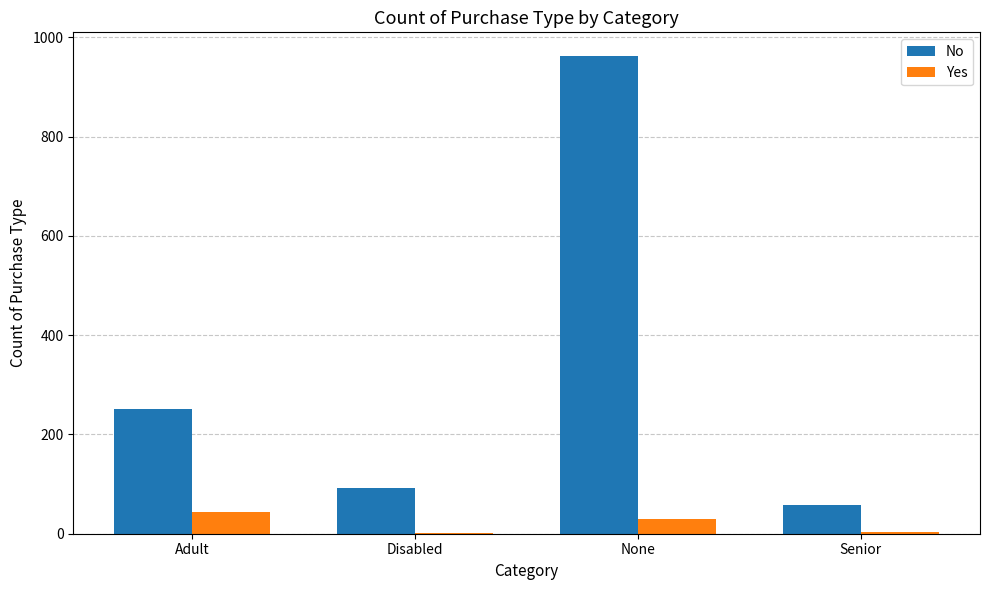

What is the maximum value for No?

962